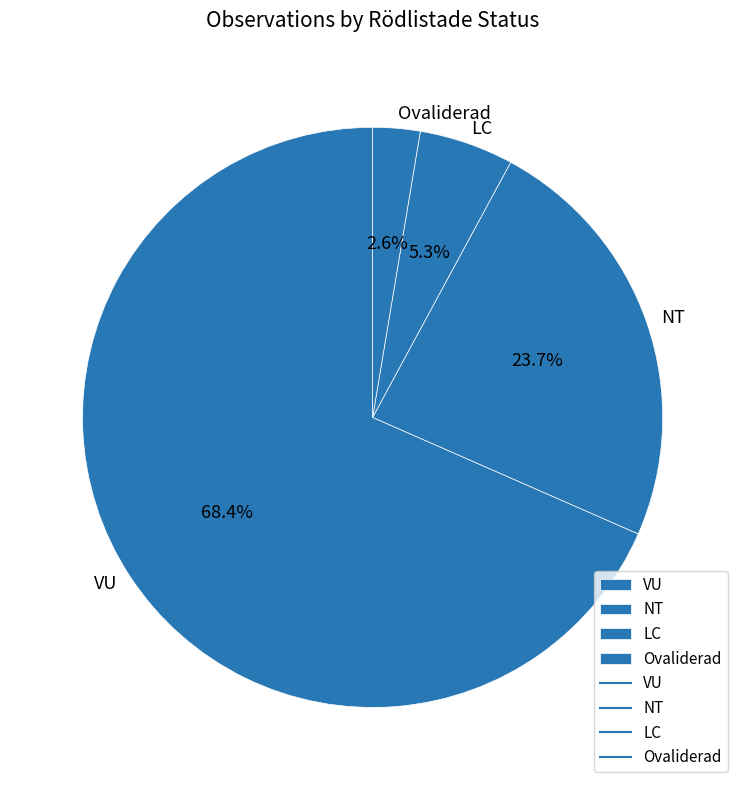

Is it true that VU is 68% of the pie?

True